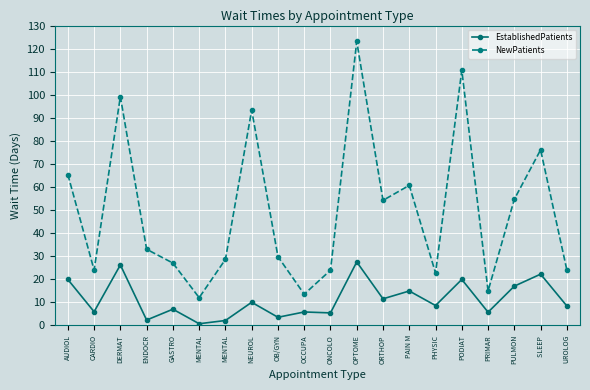

At which category is the sum across all series the highest?

OPTOME